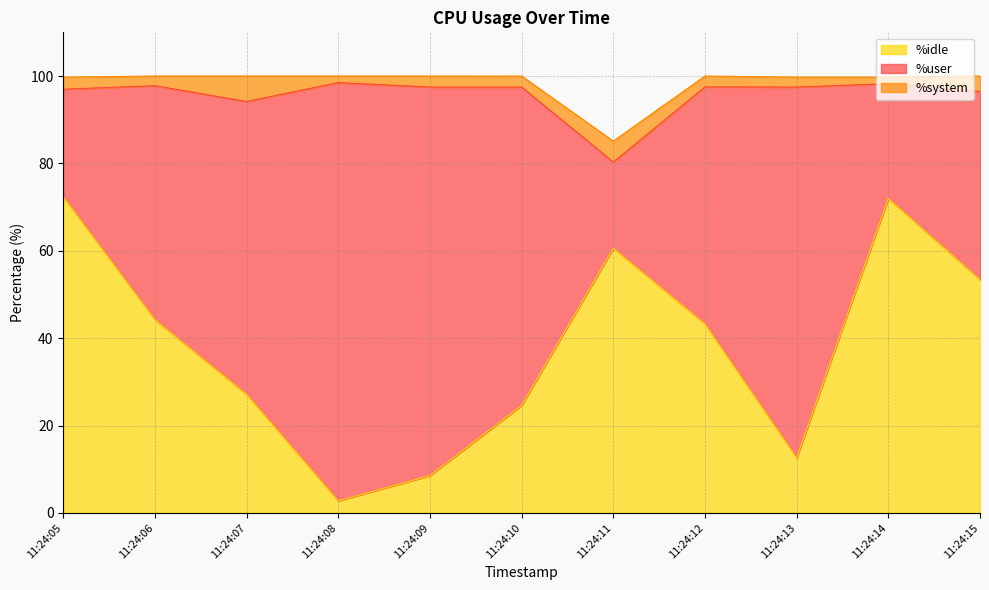

What is the maximum value for %user?

95.7